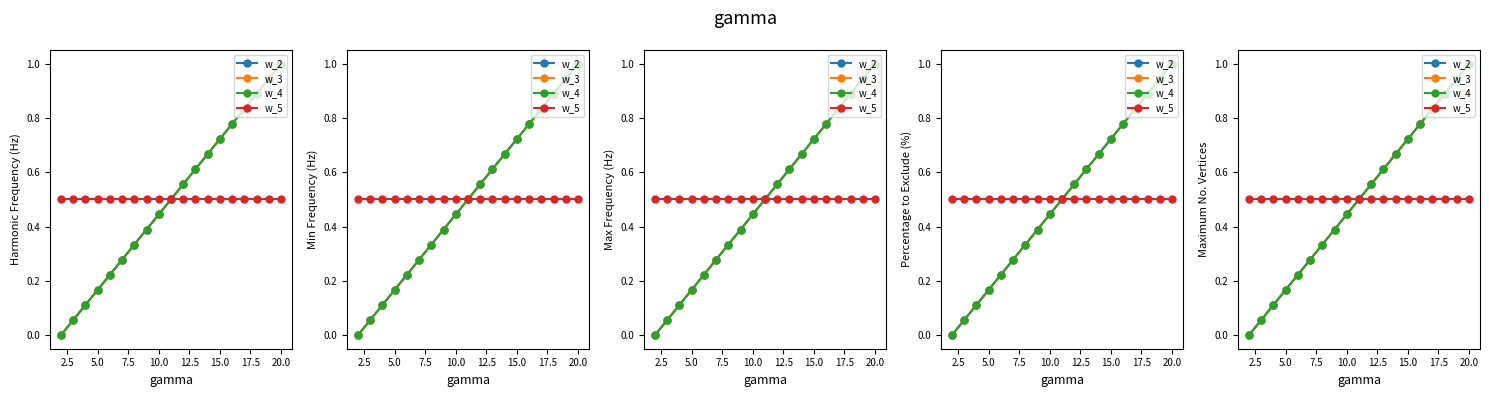

What are all the series names shown in the legend?

w_2, w_3, w_4, w_5